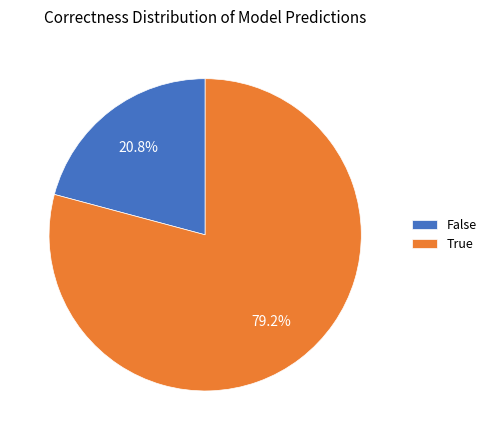

How much of the chart is everything except False?

79.2%